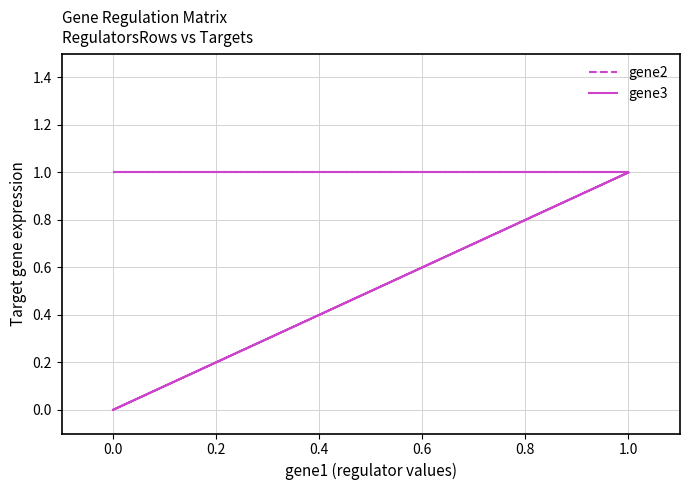

The gene2 series shows 1 at 0.0. True or false?

False